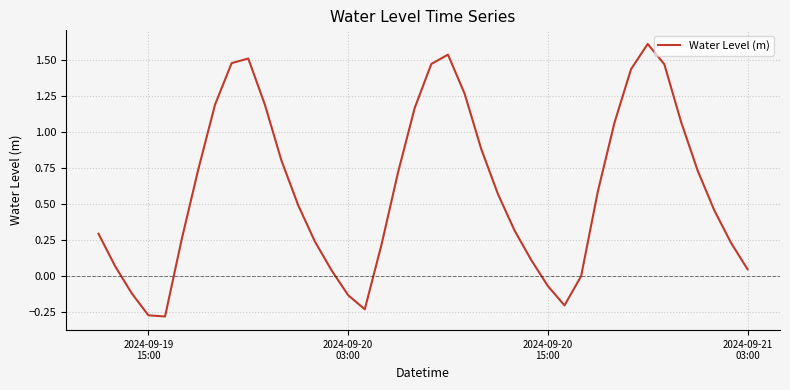

What is the greatest value displayed?

1.6